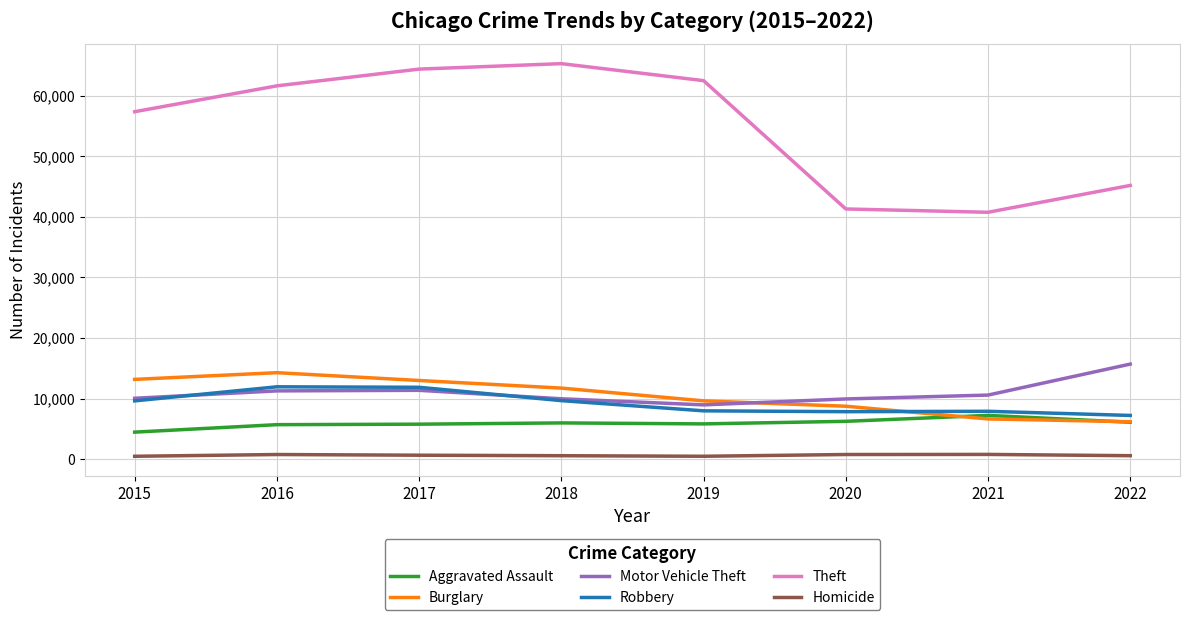

True or false: Burglary has more than 2 interior local peaks.

False